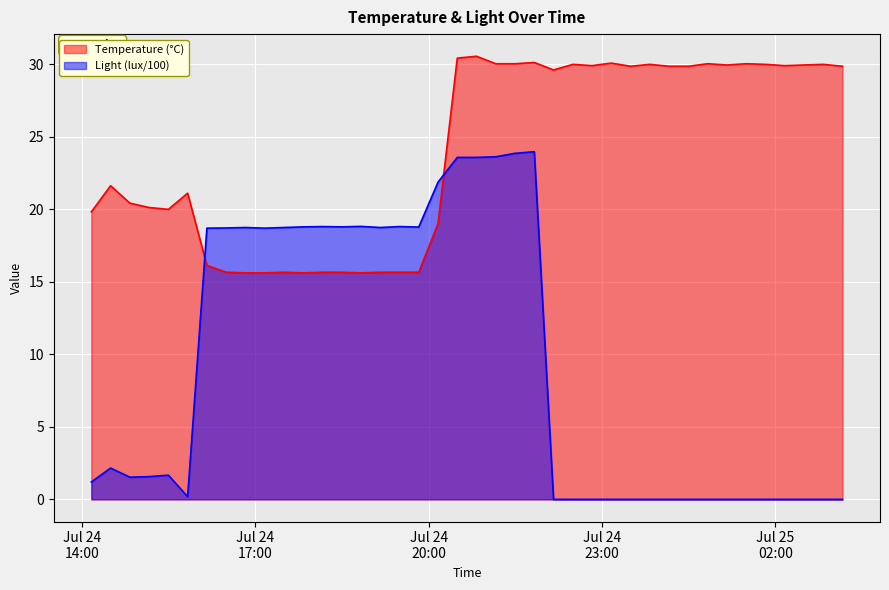

How many interior local valleys does the Temperature (°C) series have?

8